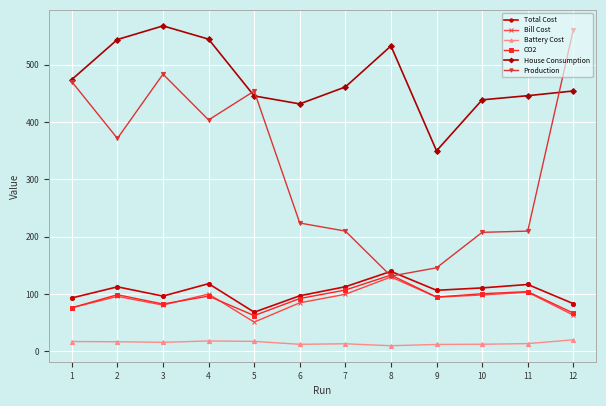

Is the value of Battery Cost at 1 greater than the value of CO2 at 7?

No